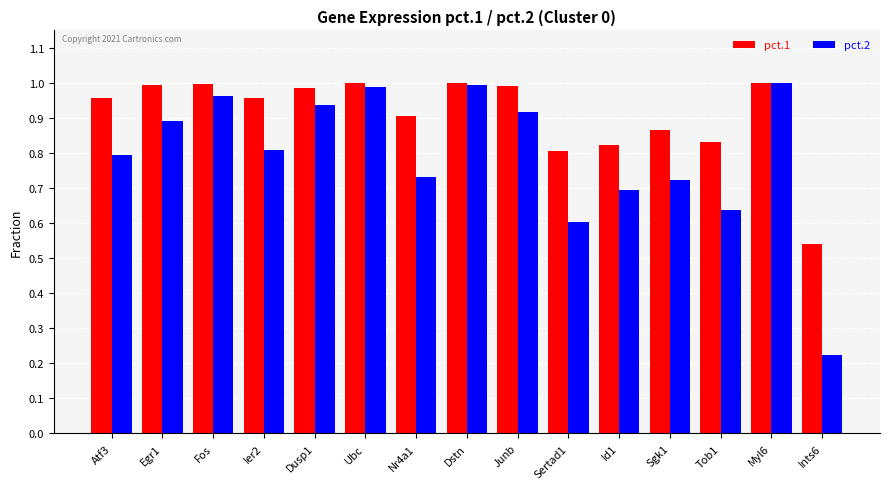

Is it true that pct.1 equals 0.9 at Nr4a1?

True